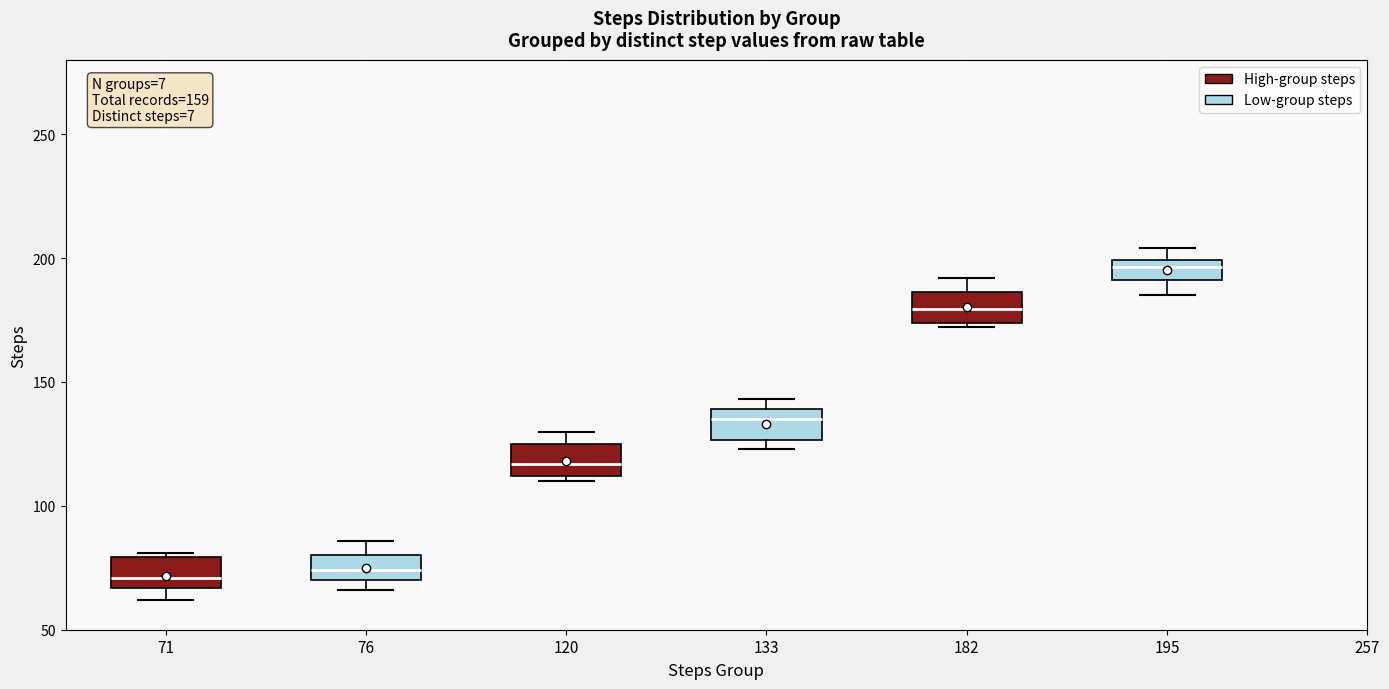

Which box has the highest median line?

195